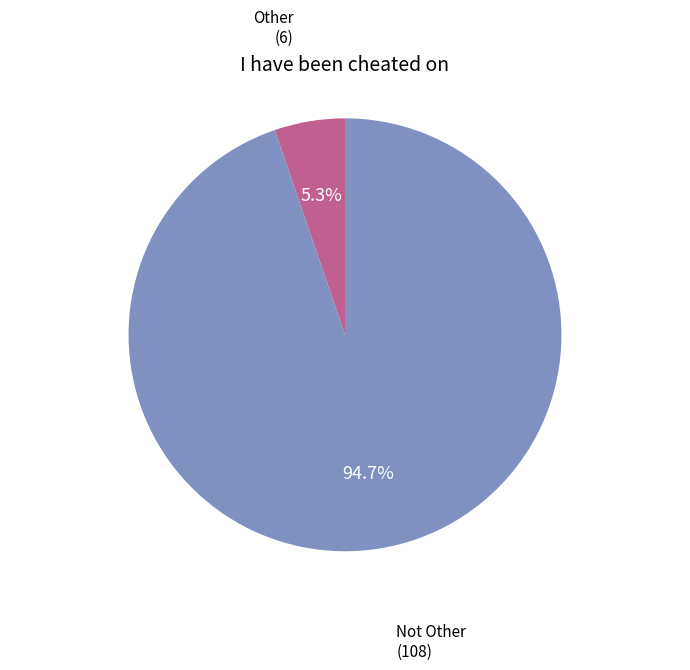

How many segments does this pie chart have?

2